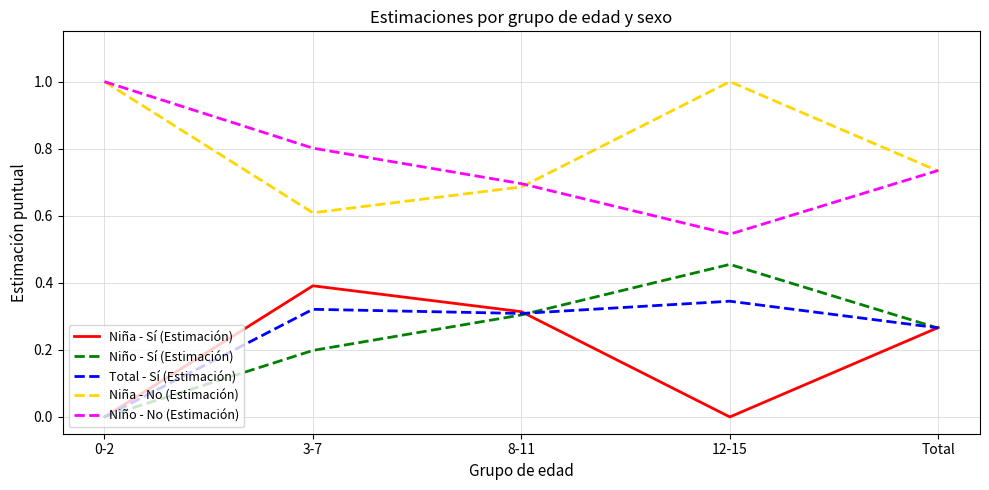

At how many categories does at least one series exceed 0?

5